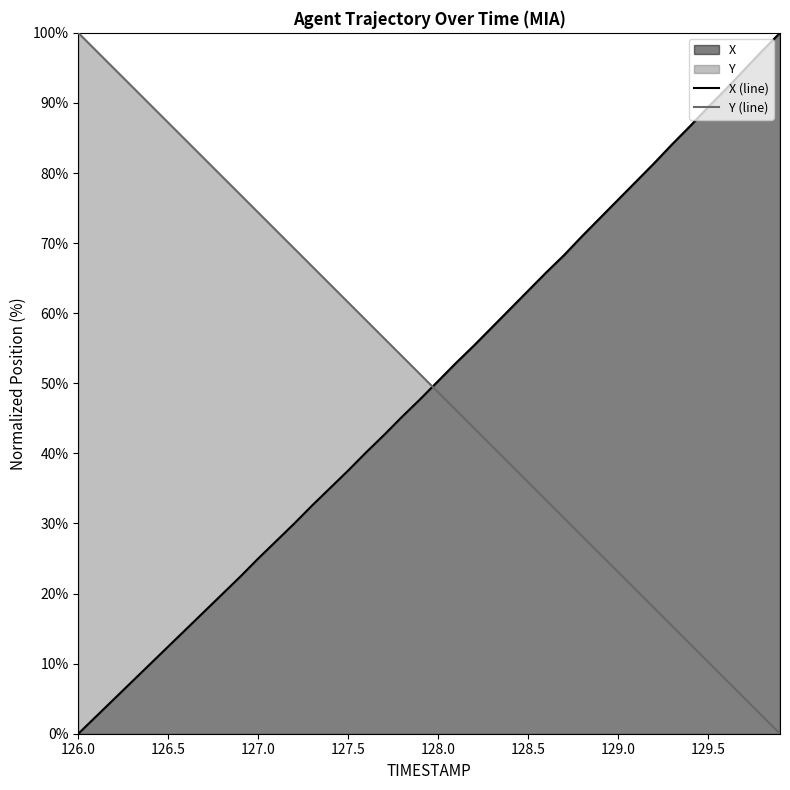

Reading right to left, extract all data points from this chart.

X (line): 100.0	97.4	94.7	92.0	89.4	86.7	84.1	81.4	78.8	76.2	73.6	71.0	68.3	65.8	63.2	60.6	58.0	55.4	52.9	50.3	47.7	45.2	42.6	40.2	37.6	35.1	32.6	30.0	27.5	25.0	22.4	19.9	17.4	14.9	12.4	10.0	7.5	5.0	2.5	0.0
Y (line): 0.0	2.6	5.1	7.7	10.3	12.8	15.4	18.0	20.5	23.1	25.6	28.2	30.8	33.3	35.9	38.5	41.0	43.6	46.2	48.7	51.3	53.8	56.4	59.0	61.5	64.1	66.7	69.2	71.8	74.4	76.9	79.5	82.0	84.6	87.2	89.7	92.3	94.9	97.4	100.0